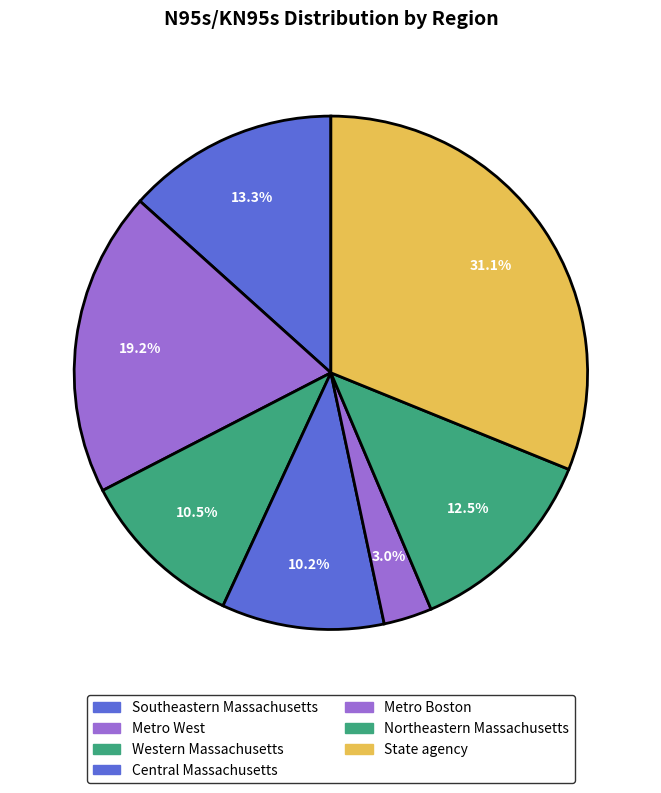

What is the total percentage of State agency and Western Massachusetts?

41.7%